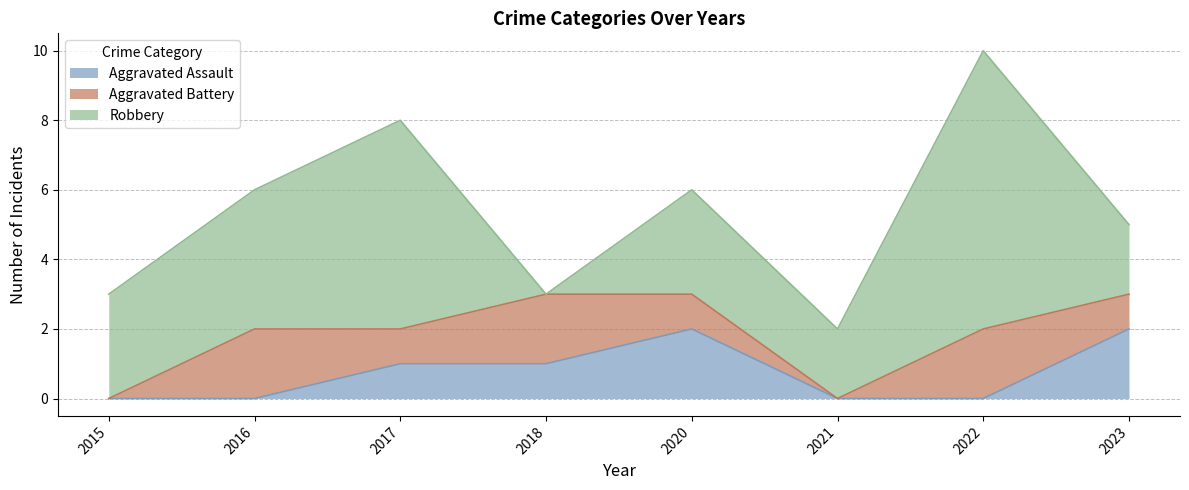

At how many categories does at least one series exceed 4?

2